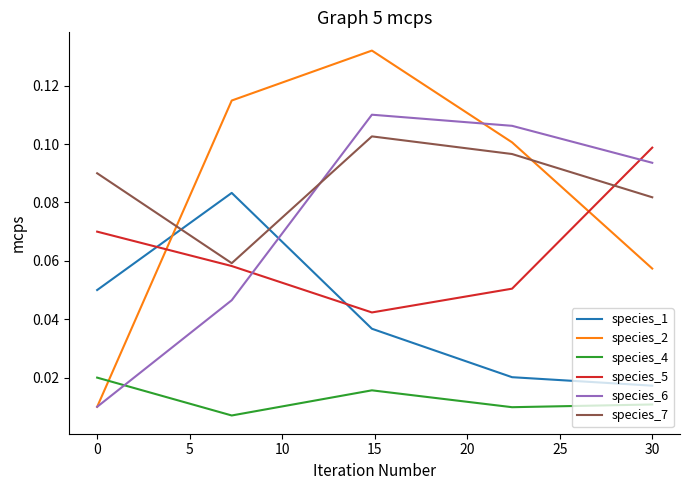

True or false: species_1 has more than 1 points higher than both neighbors.

False